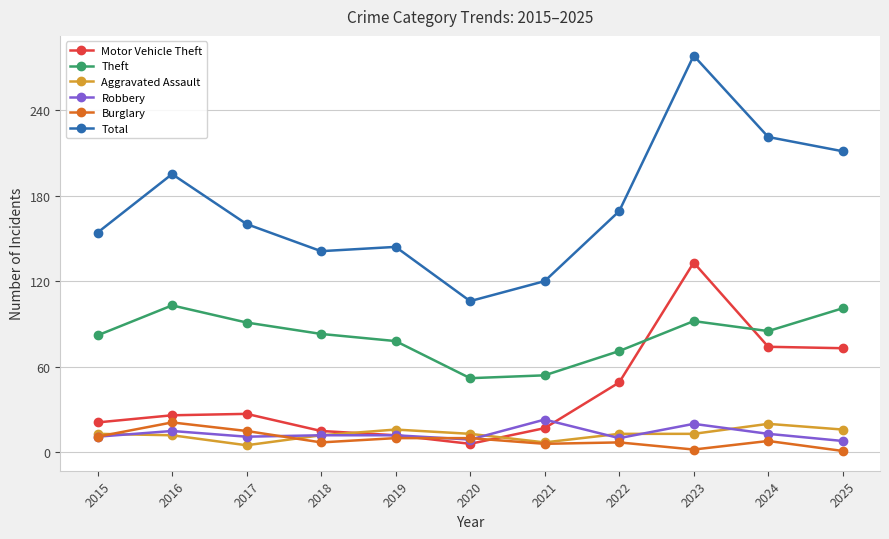

What is the spread (max minus min) of values at 2019?

134